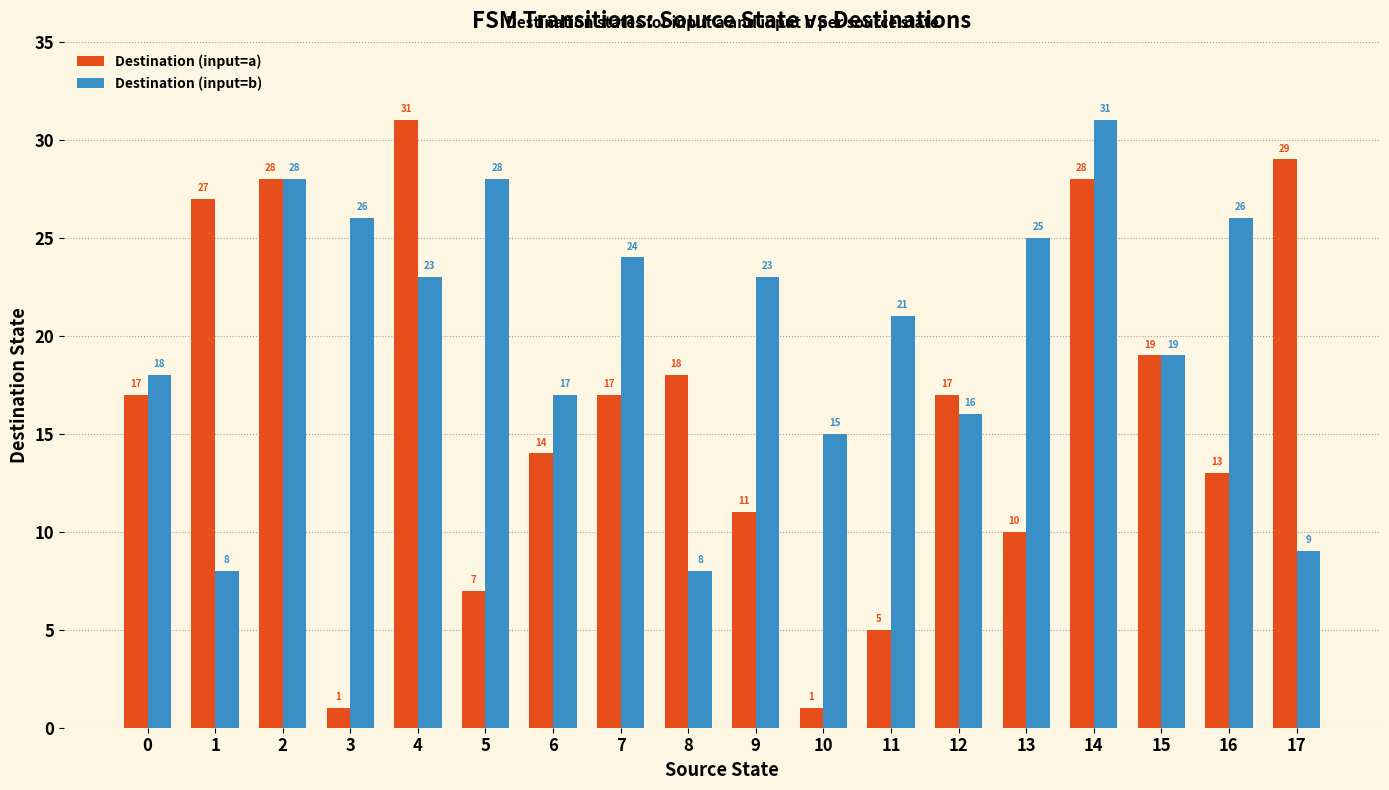

Between 0 and 4, which series saw the biggest shift?

Destination (input=a)